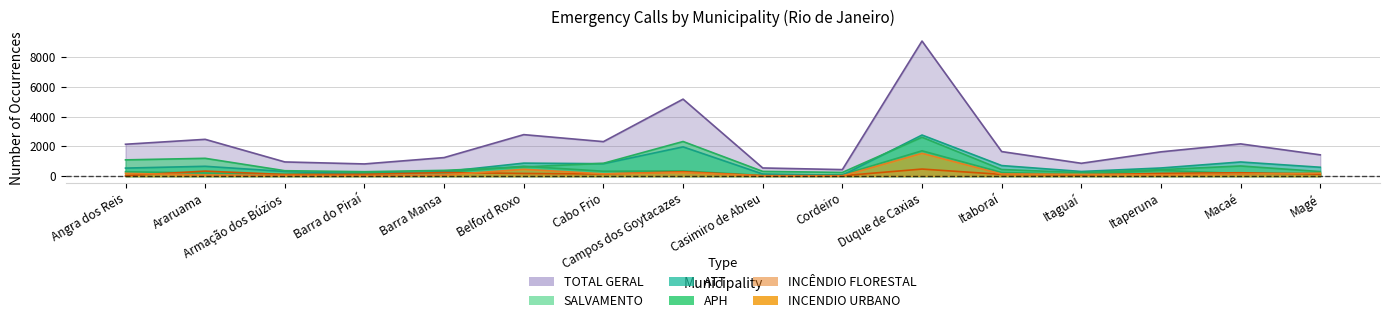

At which category does the chart reach its peak across all series?

Duque de Caxias